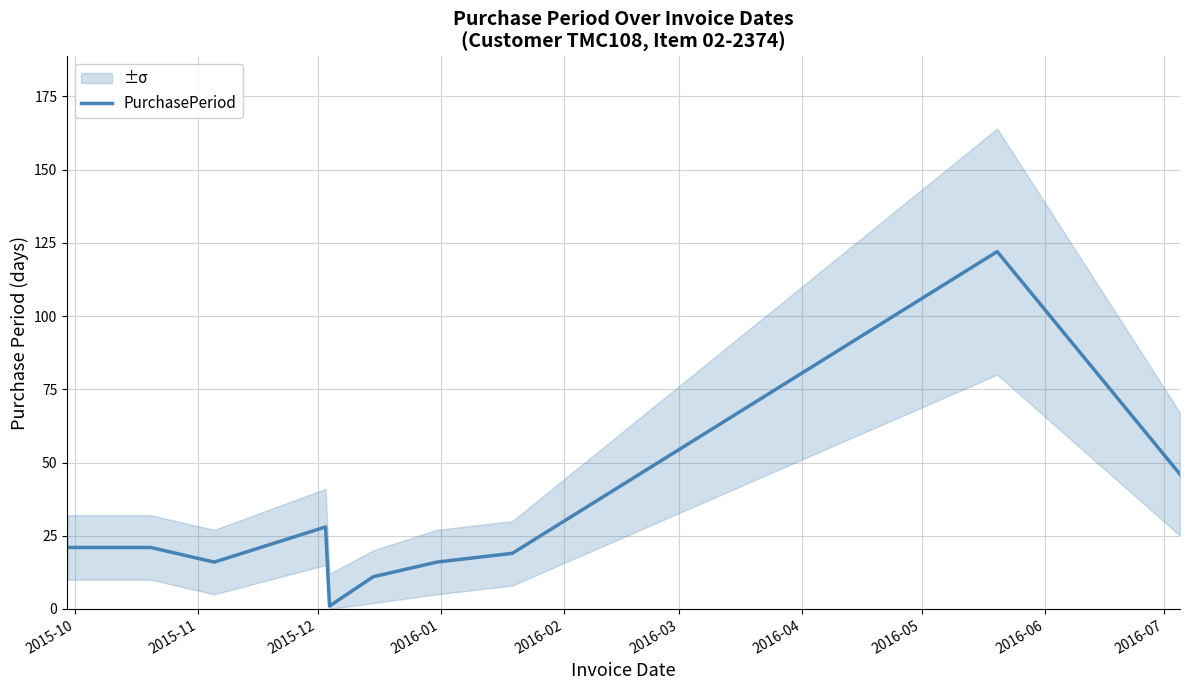

Reading left to right, list all the values displayed in this chart.

21	21	16	28	1	11	16	19	122	46